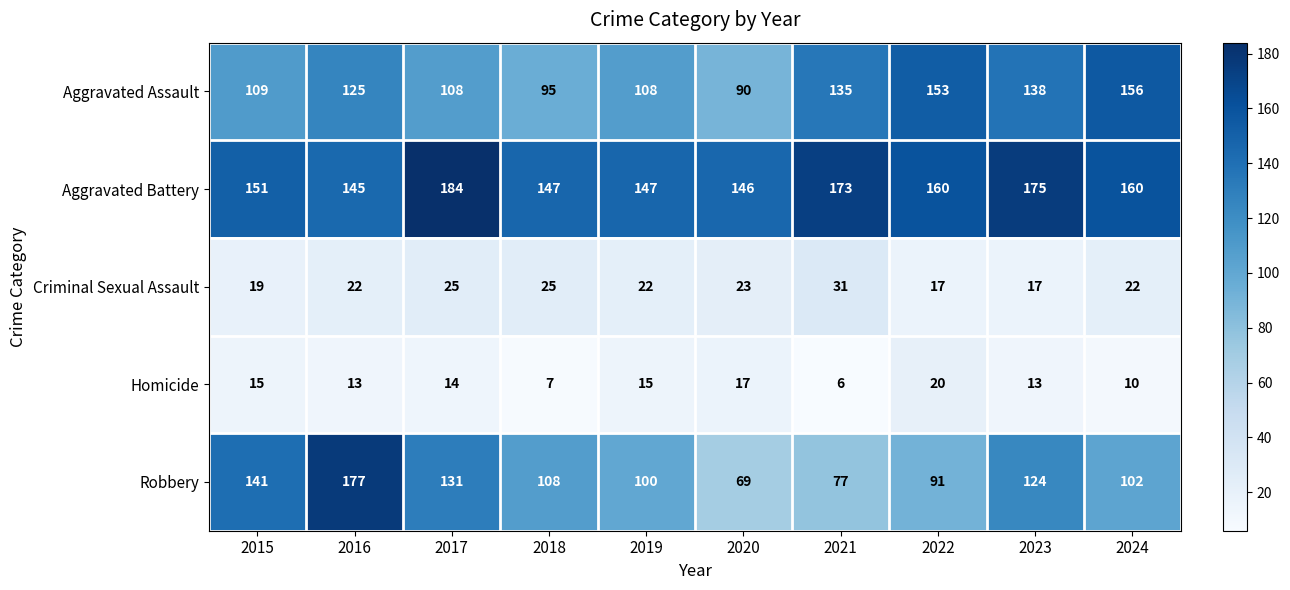

What is the average value of the Aggravated Assault series?

122